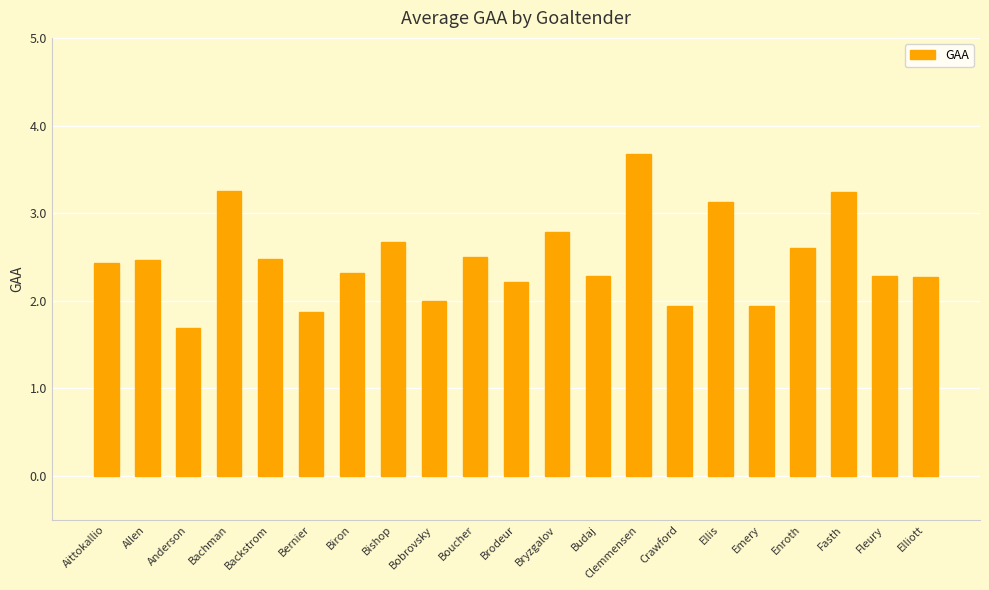

What is the change in value from Backstrom to Bobrovsky?

-0.5